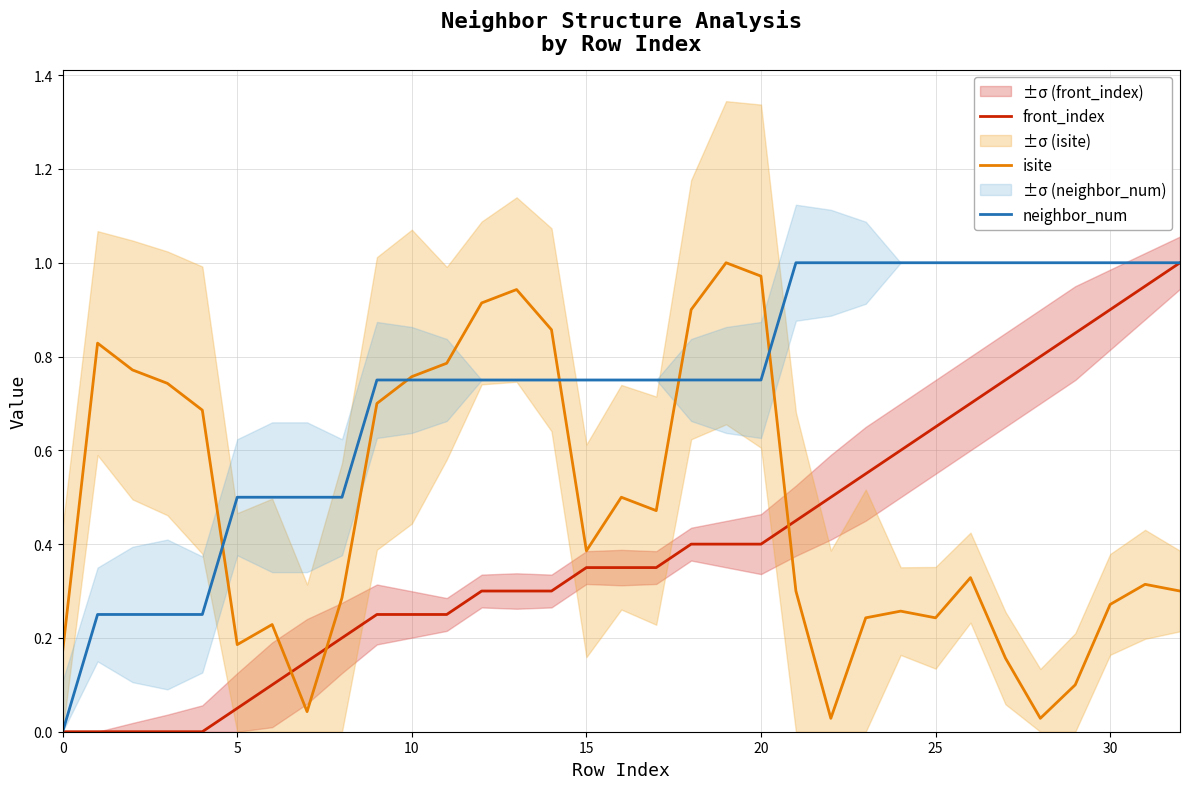

Reading left to right, transcribe all the data shown in this chart.

front_index: 0.0	0.0	0.0	0.0	0.0	0.1	0.1	0.1	0.2	0.2	0.2	0.2	0.3	0.3	0.3	0.3	0.3	0.3	0.4	0.4	0.4	0.5	0.5	0.6	0.6	0.7	0.7	0.8	0.8	0.8	0.9	0.9	1.0
isite: 0.2	0.8	0.8	0.7	0.7	0.2	0.2	0.0	0.3	0.7	0.8	0.8	0.9	0.9	0.9	0.4	0.5	0.5	0.9	1.0	1.0	0.3	0.0	0.2	0.3	0.2	0.3	0.2	0.0	0.1	0.3	0.3	0.3
neighbor_num: 0.0	0.2	0.2	0.2	0.2	0.5	0.5	0.5	0.5	0.8	0.8	0.8	0.8	0.8	0.8	0.8	0.8	0.8	0.8	0.8	0.8	1.0	1.0	1.0	1.0	1.0	1.0	1.0	1.0	1.0	1.0	1.0	1.0